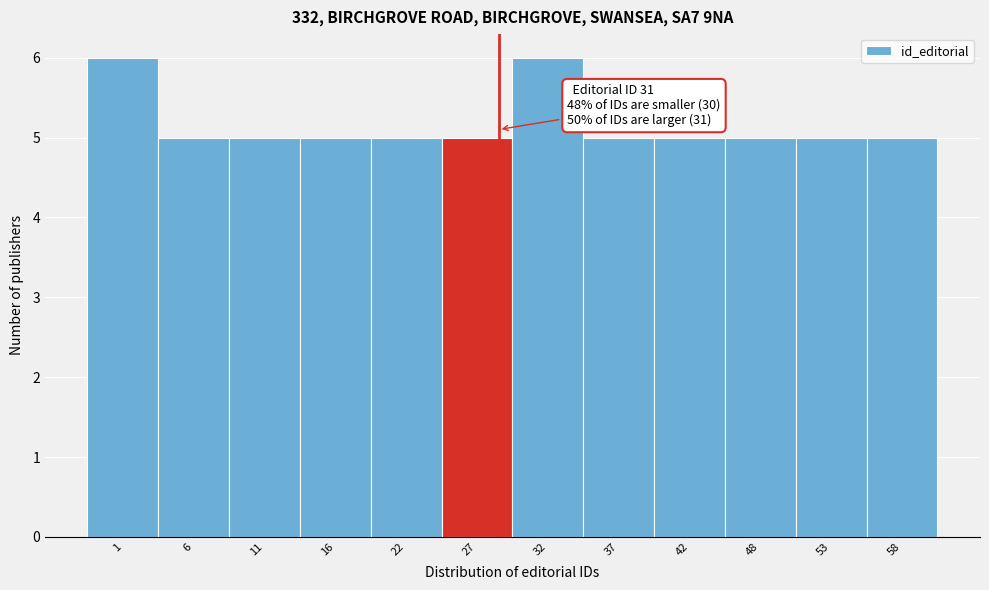

Reading right to left, what are all the values shown in this chart?

58=5	53=5	48=5	42=5	37=5	32=6	27=5	22=5	16=5	11=5	6=5	1=6